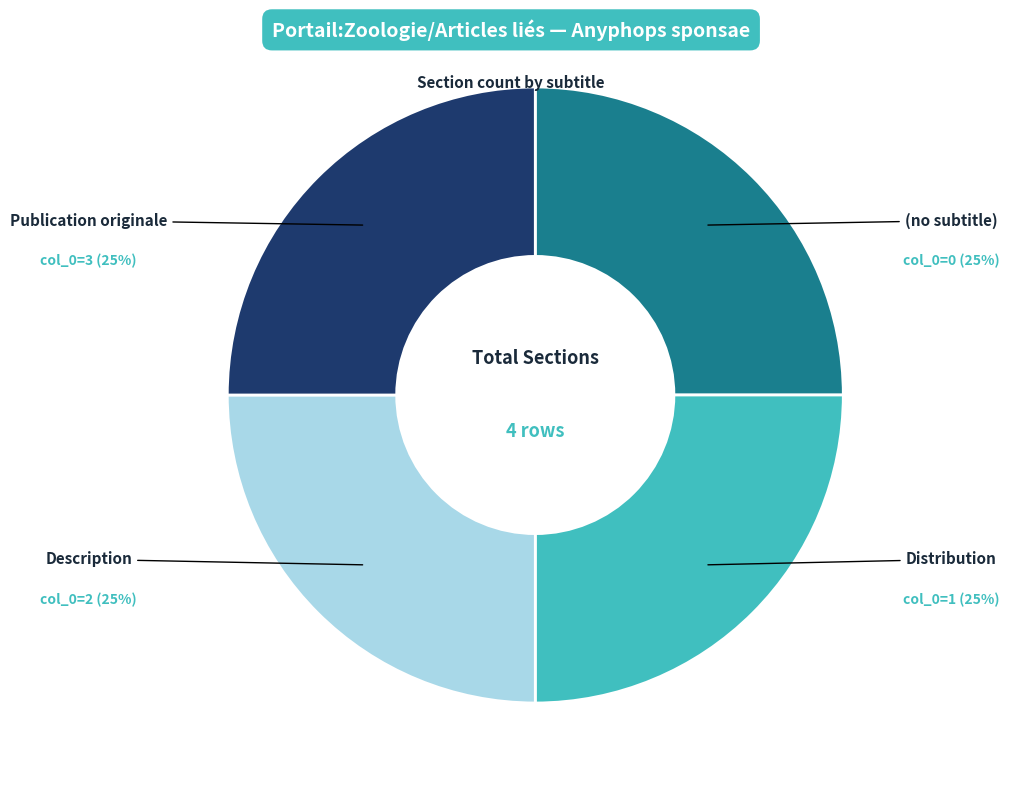

Does any single category account for the majority?

No